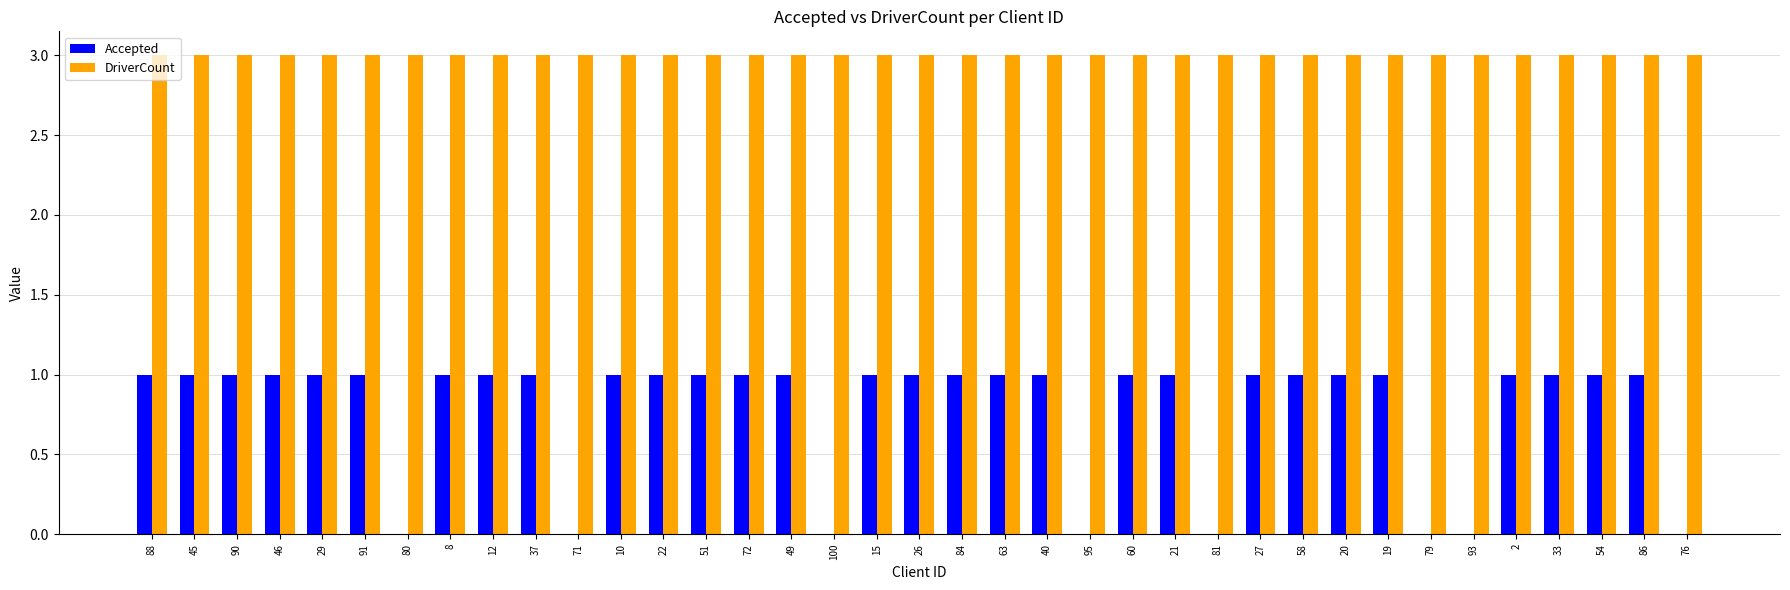

True or false: DriverCount has a value of 3 at 19.

True